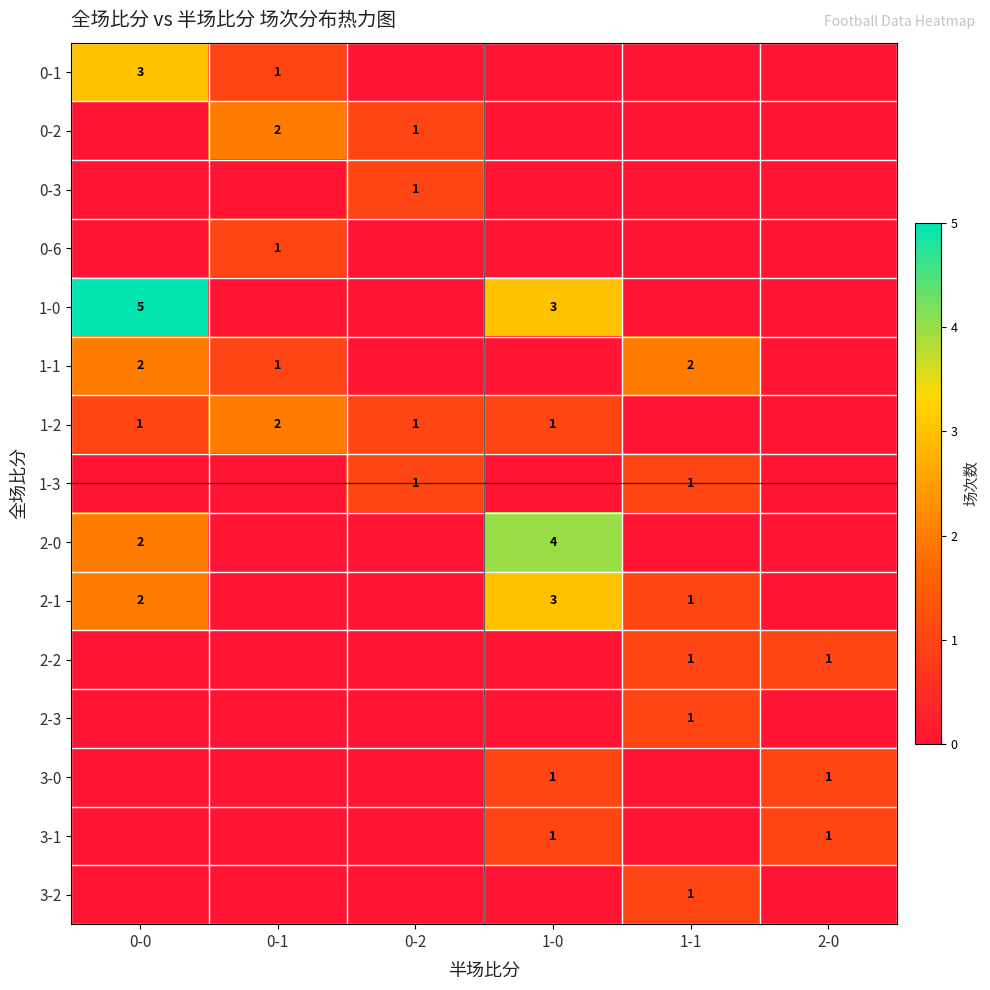

The 2-1 series shows 0 at 0-0. True or false?

False